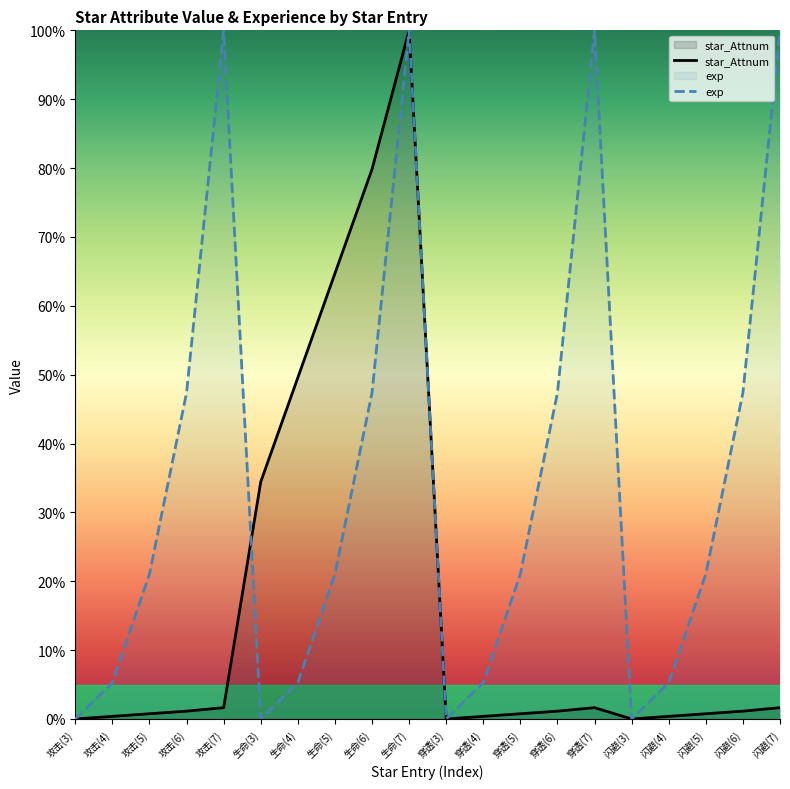

At how many categories does at least one series exceed 80?

4